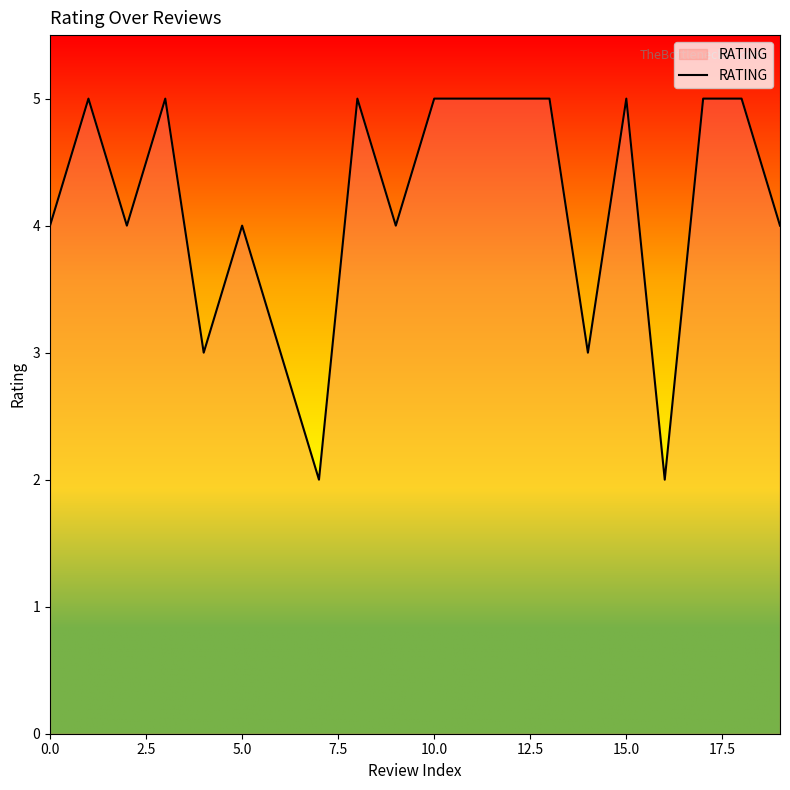

What is the greatest value displayed?

5